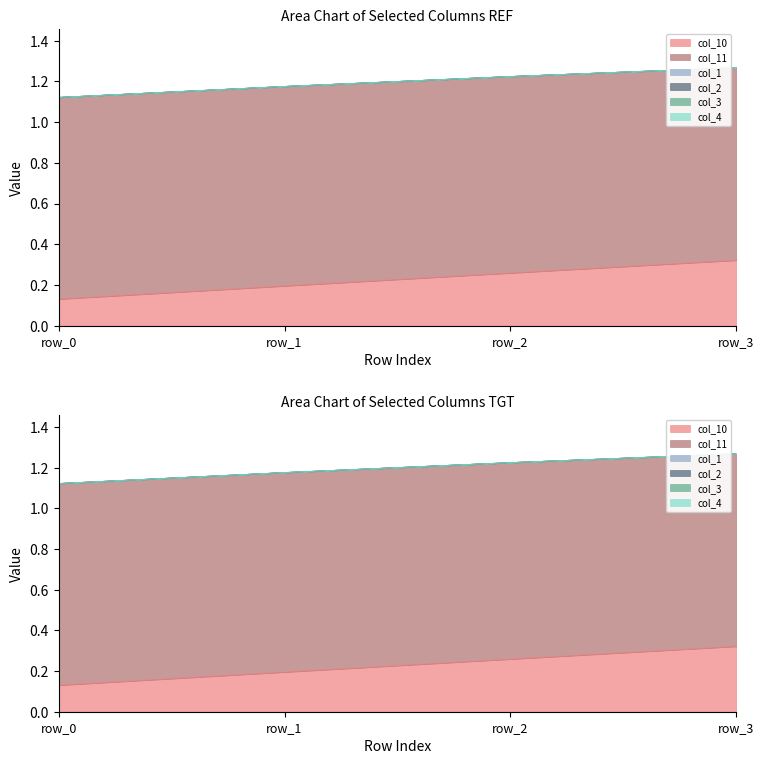

Is it true that col_2 equals 0.0 at row_2?

True